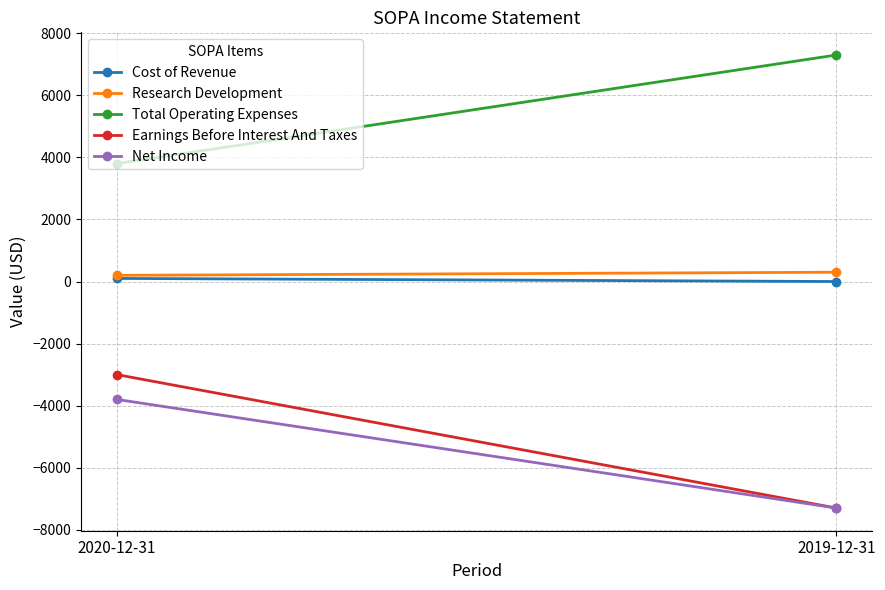

What is the label of the 2nd point from the left?

2019-12-31